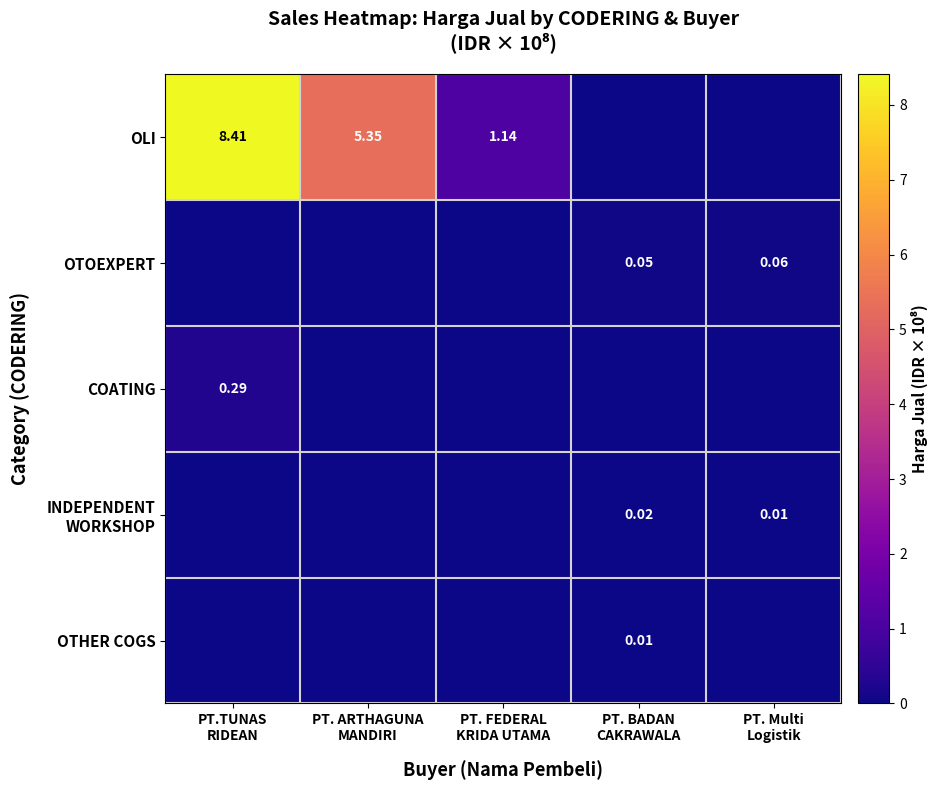

Where is COATING nearest to the value 0?

PT. ARTHAGUNA MANDIRI